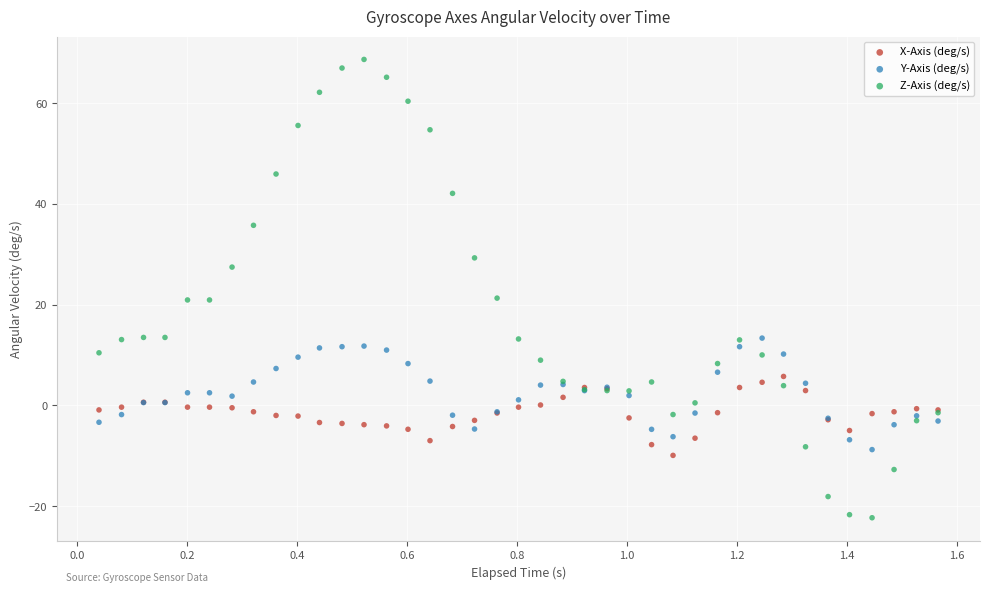

Which series reaches the maximum Y coordinate?

Z-Axis (deg/s)